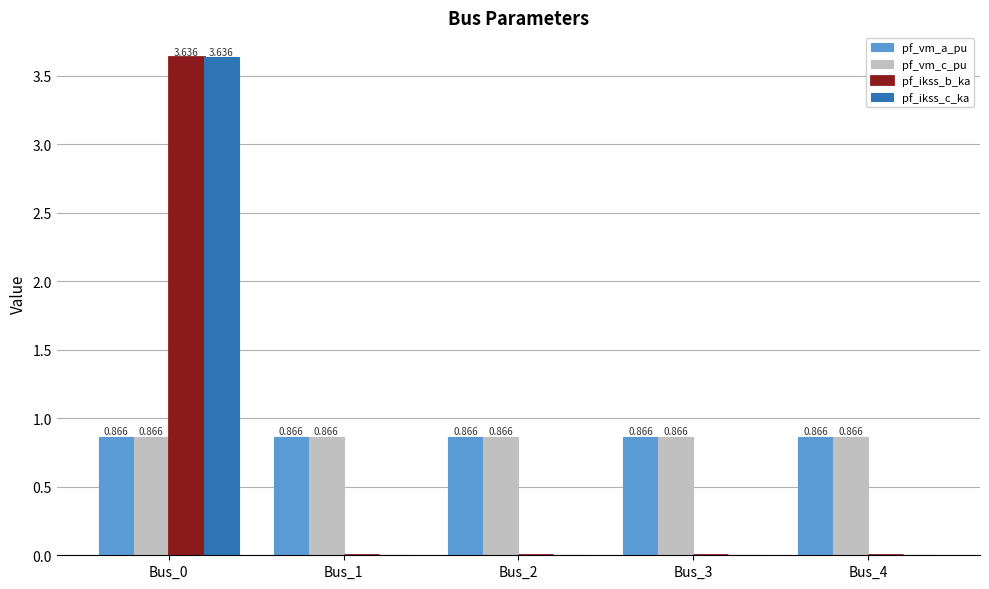

At which category does the chart reach its minimum across all series?

Bus_1